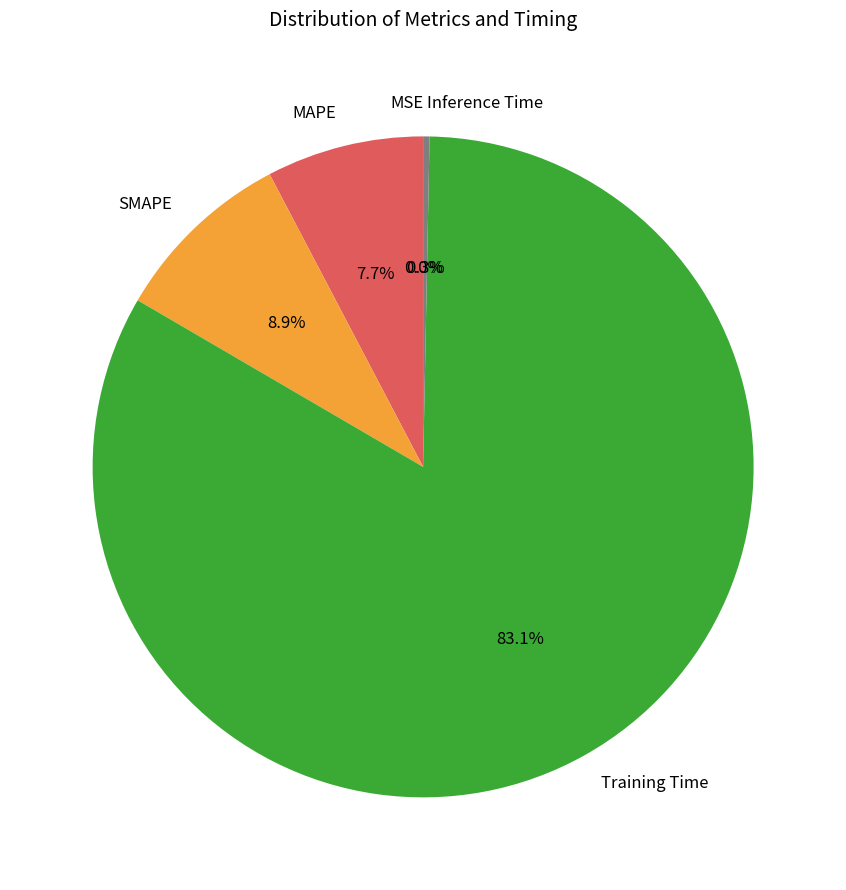

Combined, do MAPE and Inference Time account for over 50%?

No